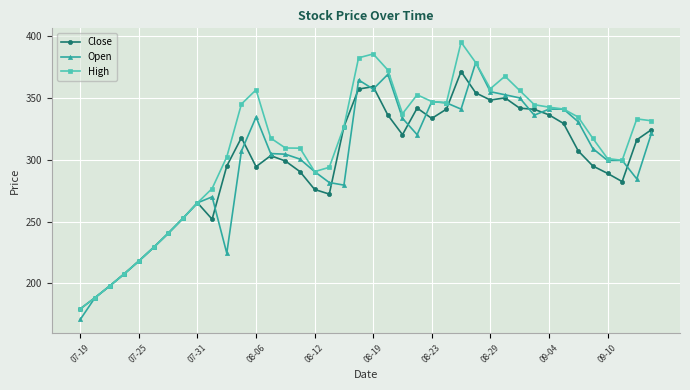

Which series has the largest total across all categories?

High